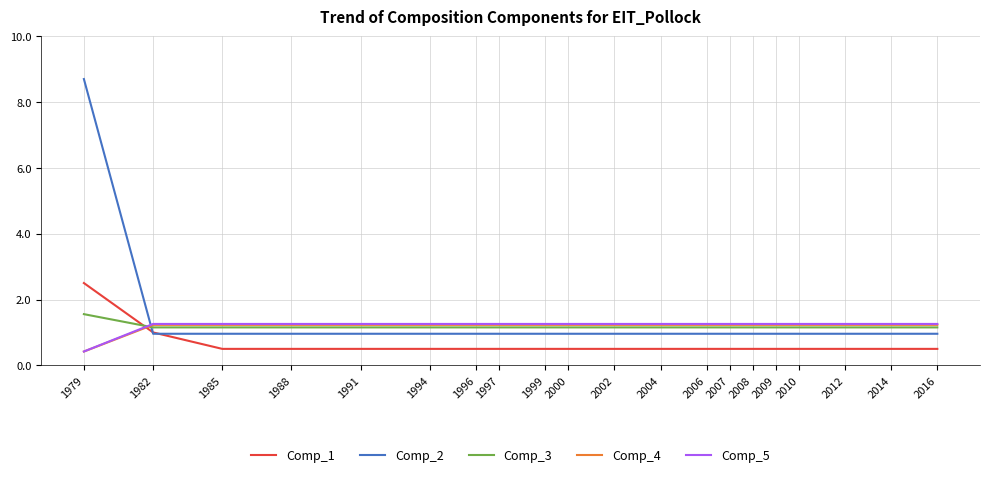

Does the chart display data point markers on the line(s)?

No